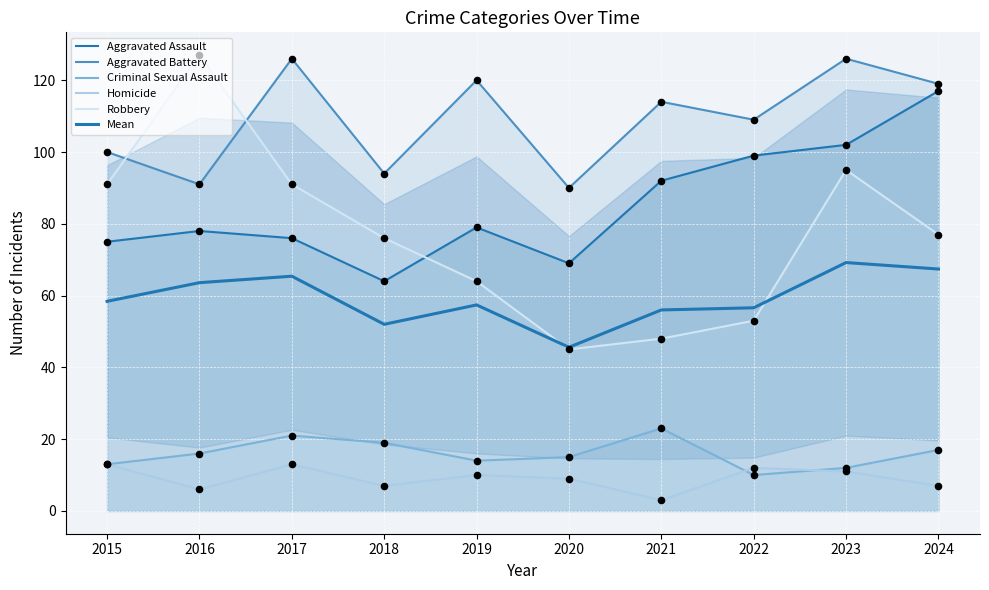

Which series has the largest total across all categories?

Aggravated Battery